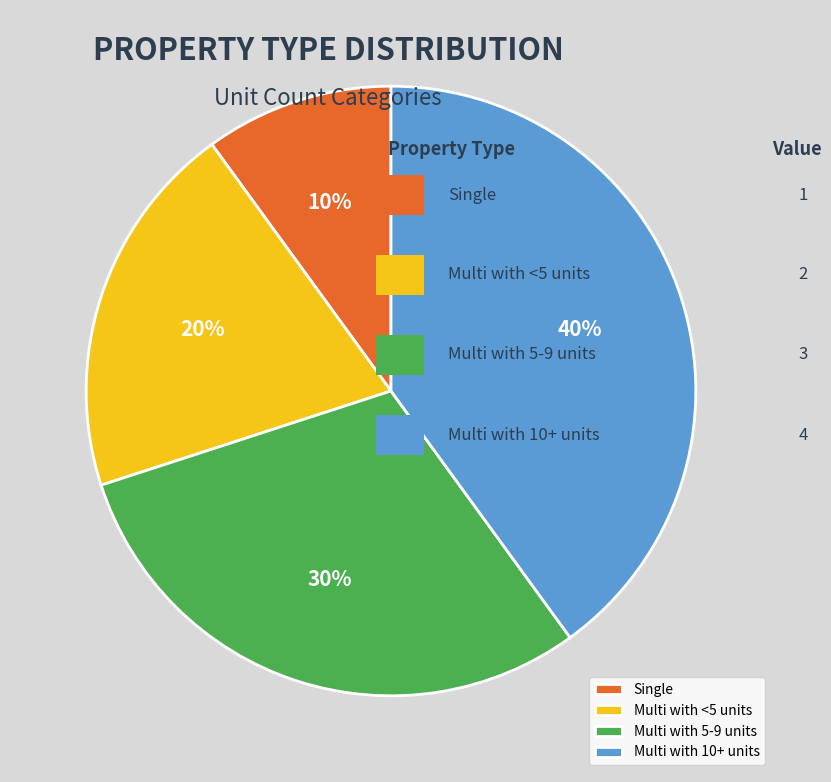

Does any single category account for the majority?

No